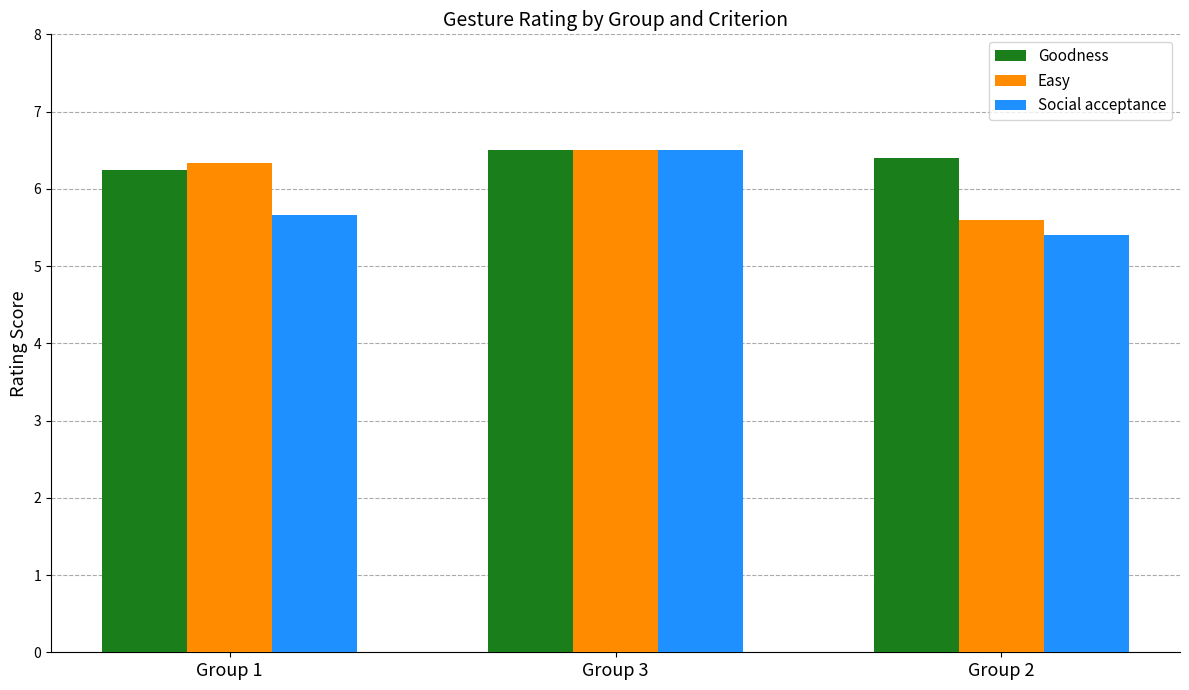

Where does the Easy series first go above 6?

Group 1